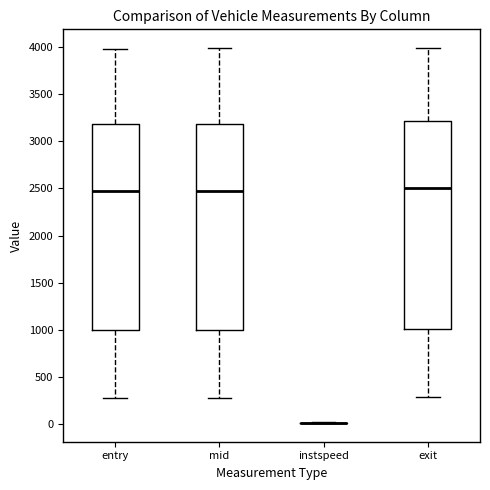

Reading left to right, read every box against the y-axis: the position of its median line, the range the box covers, and the ends of its whiskers. The values are not printed on the chart, so give them approximately, as read against the axis.

entry: median 2500, box 1000 to 3200, whiskers 250 to 4000
mid: median 2500, box 1000 to 3200, whiskers 300 to 4000
instspeed: box collapsed to a line at 0, whiskers 0 to 0
exit: median 2500, box 1000 to 3200, whiskers 300 to 4000